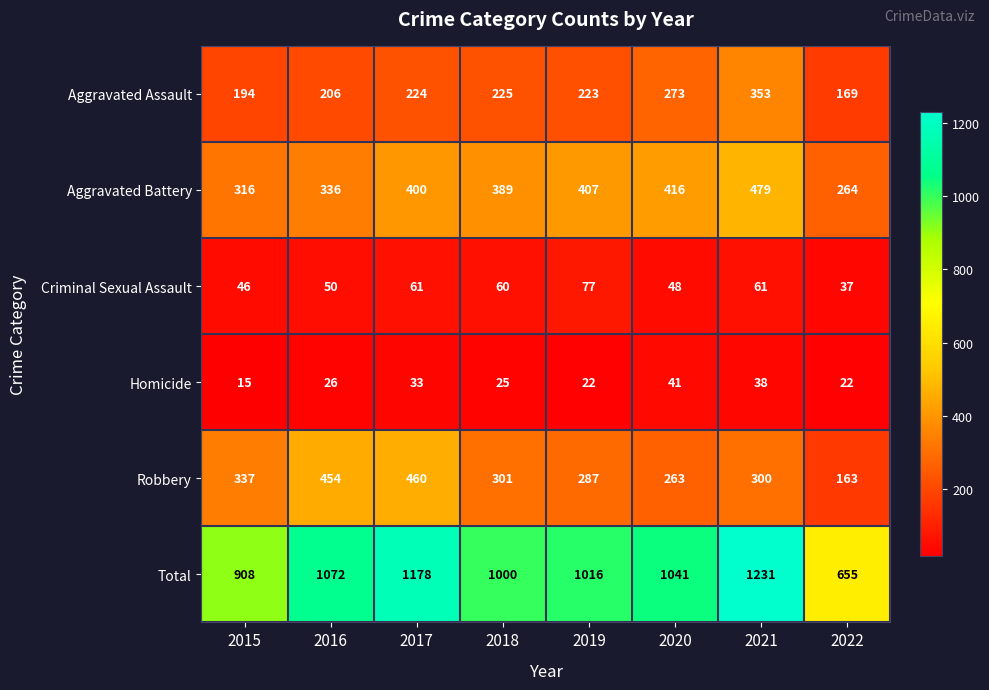

What is the difference between the highest and lowest values at 2021?

1193